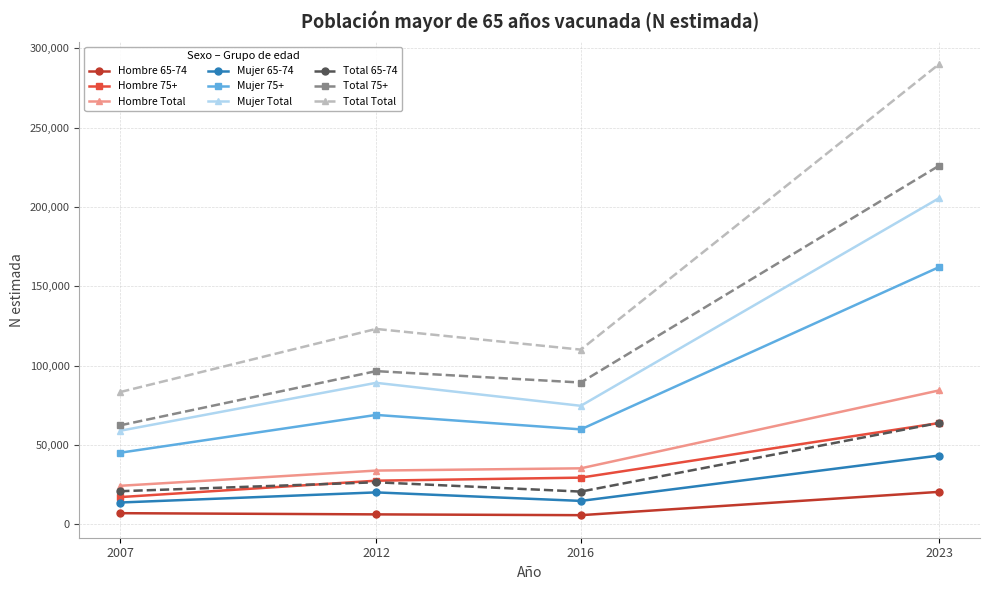

What is the value of the Total 75+ point at the 1st from the left?

62463